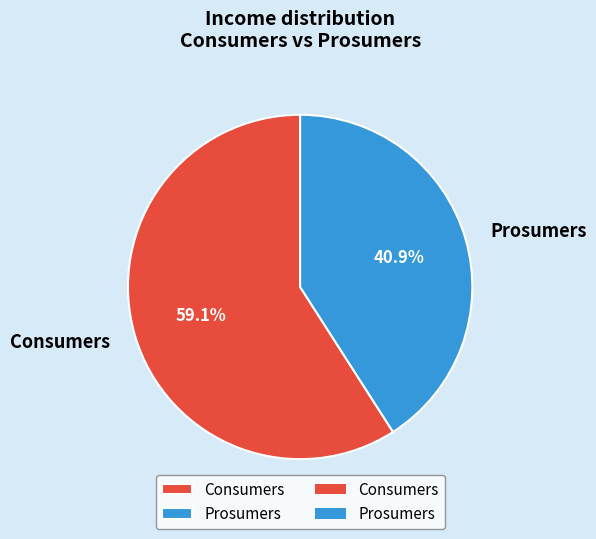

What is the ratio of the value at Prosumers to the value at Consumers?

0.7